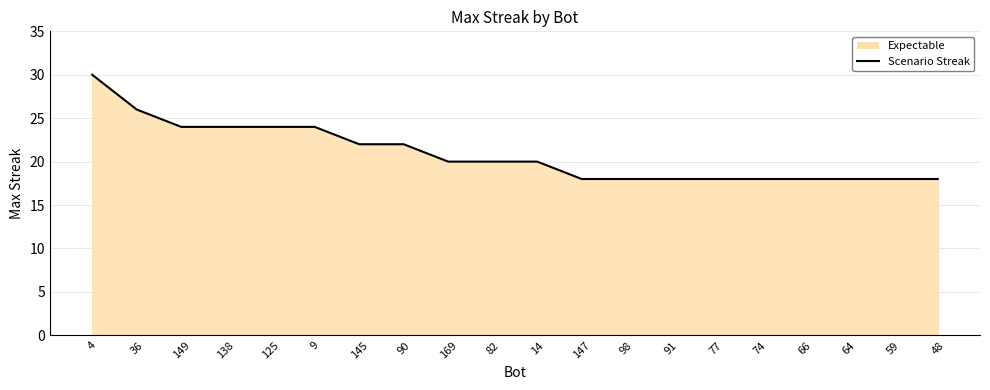

Is it true that the value at 77 is 7?

False